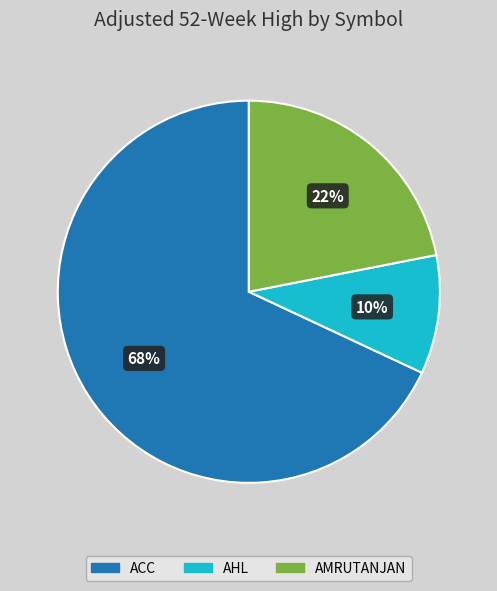

Does any single category account for the majority?

Yes